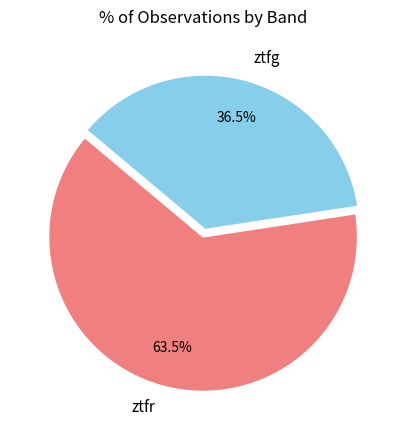

The ztfr slice represents 56% of the pie. True or false?

False